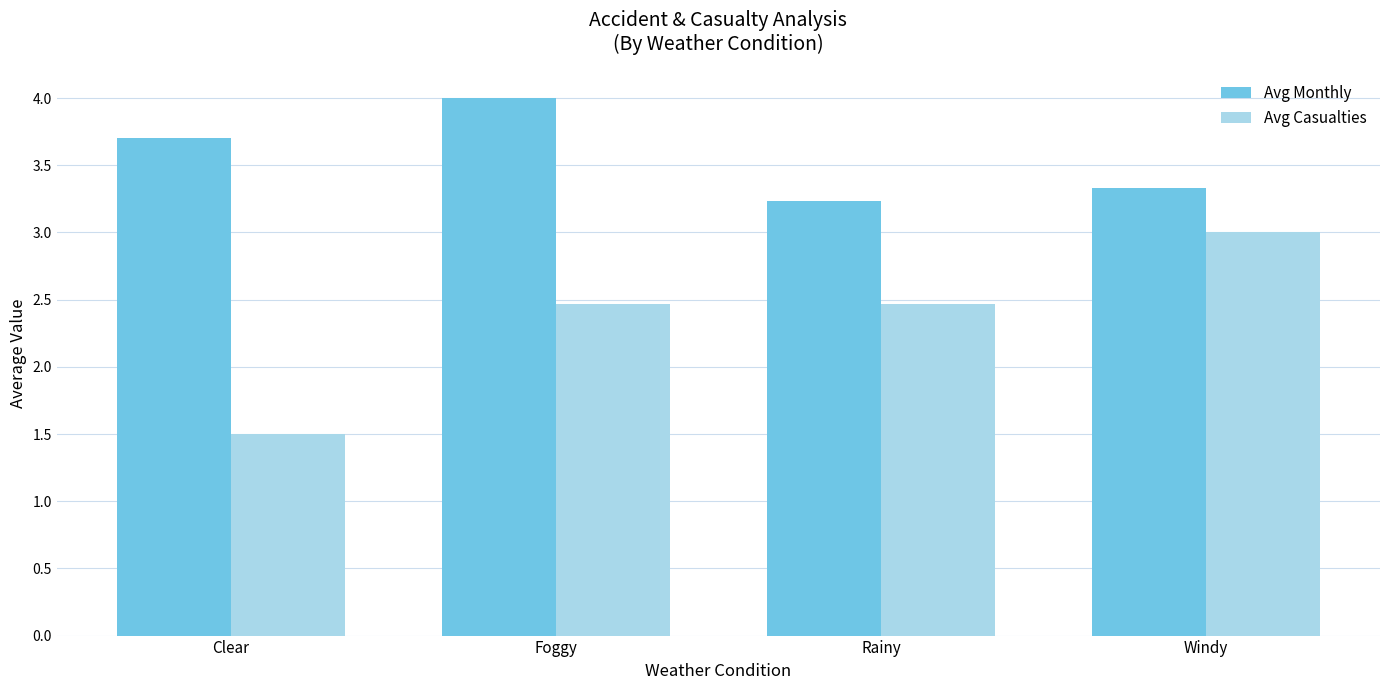

Count the number of data series in this chart.

2